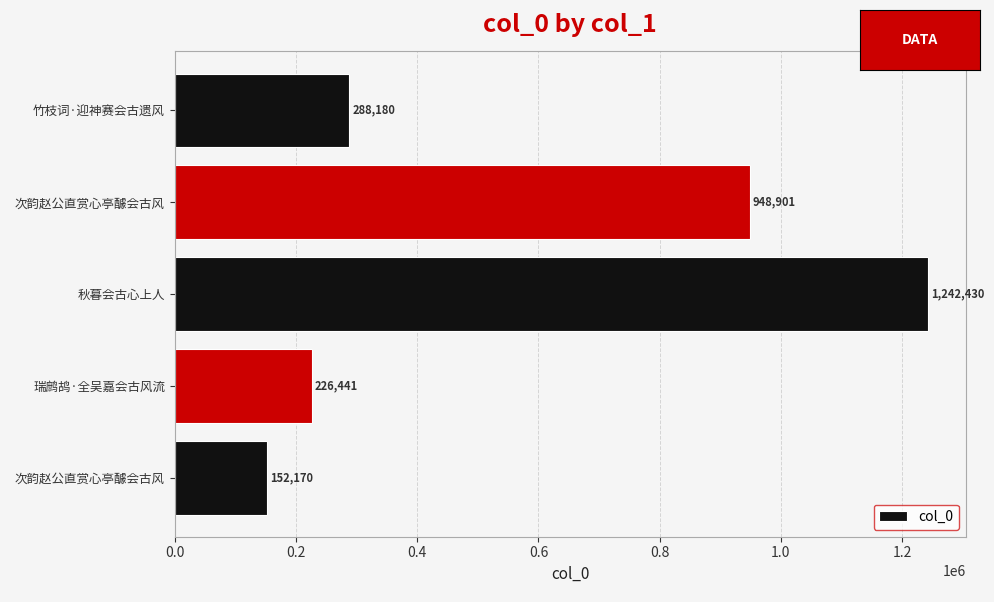

How many bars are there in total?

5